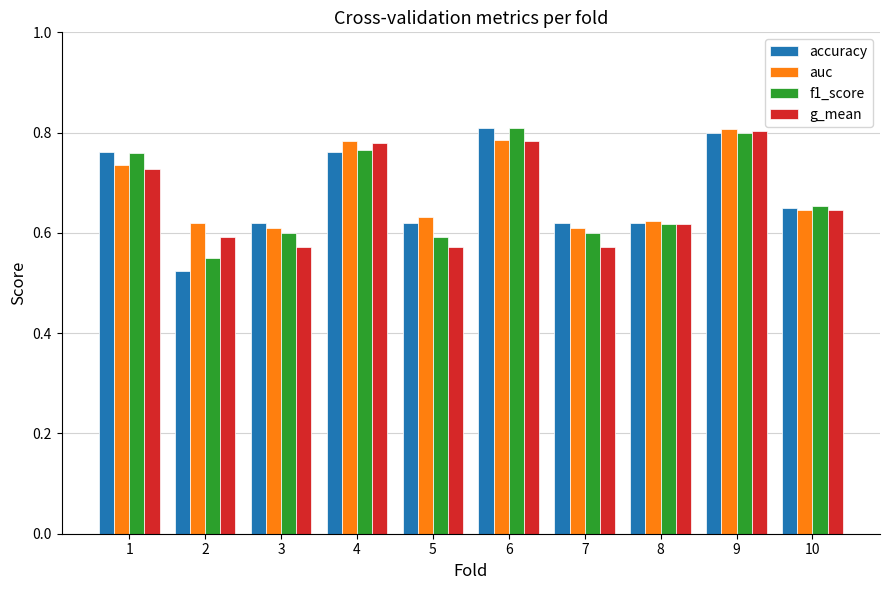

Does the chart contain any negative values?

No